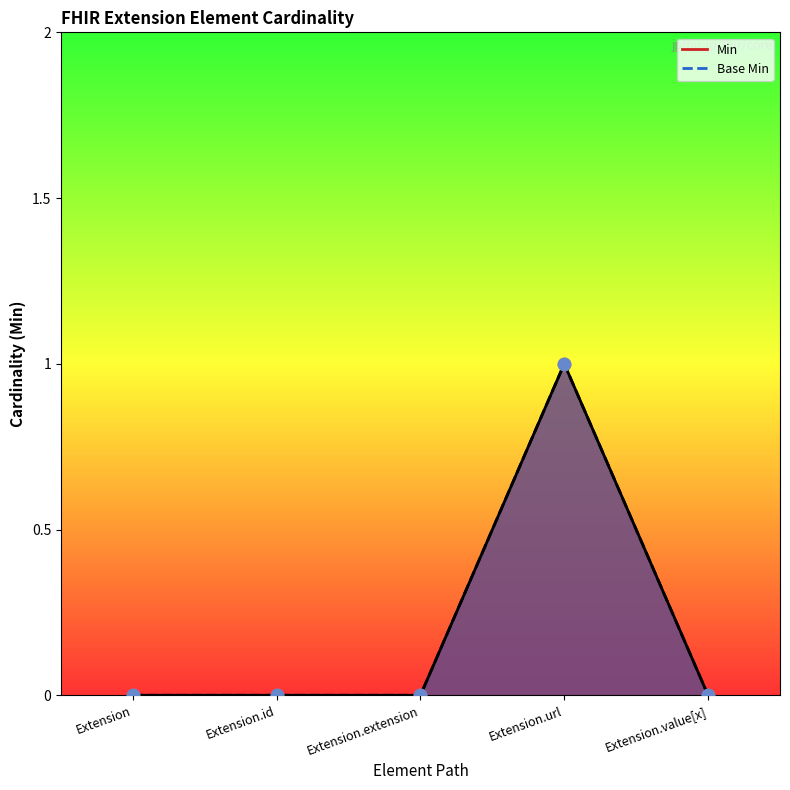

Which series contains the highest Y value?

Min